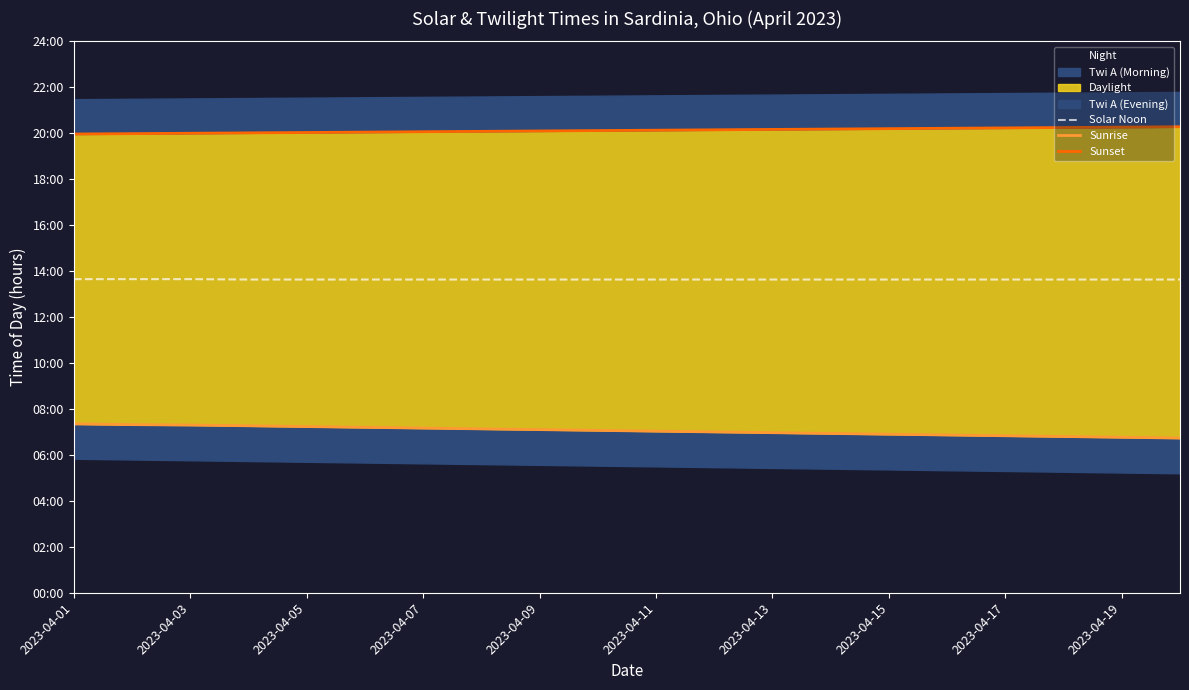

True or false: Solar Noon and Sunset intersect in this chart.

False